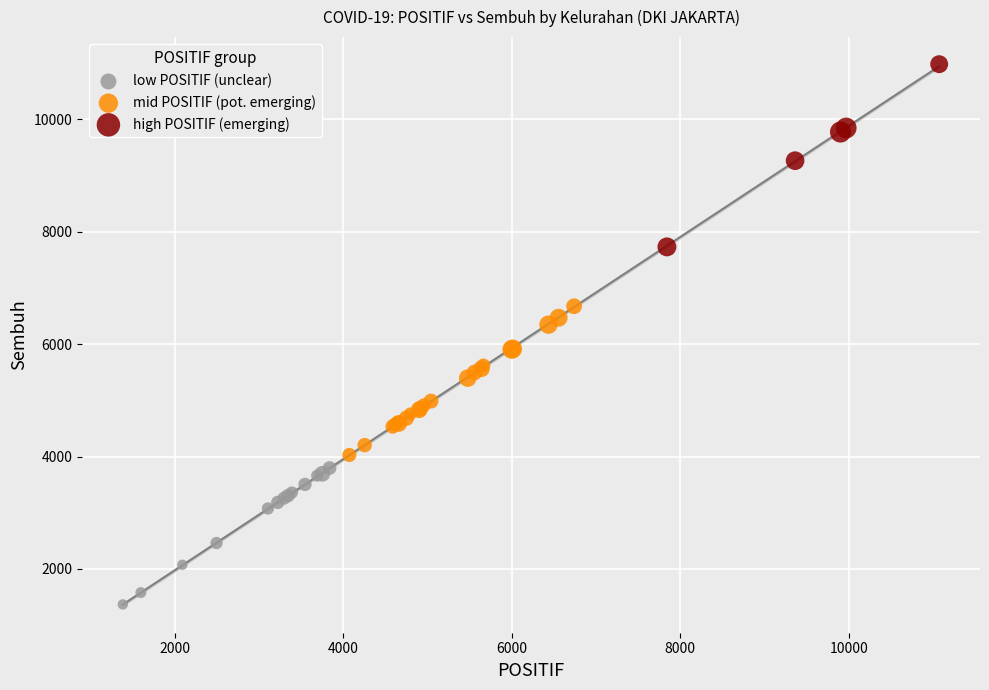

Which series reaches the maximum Y coordinate?

high POSITIF (emerging)